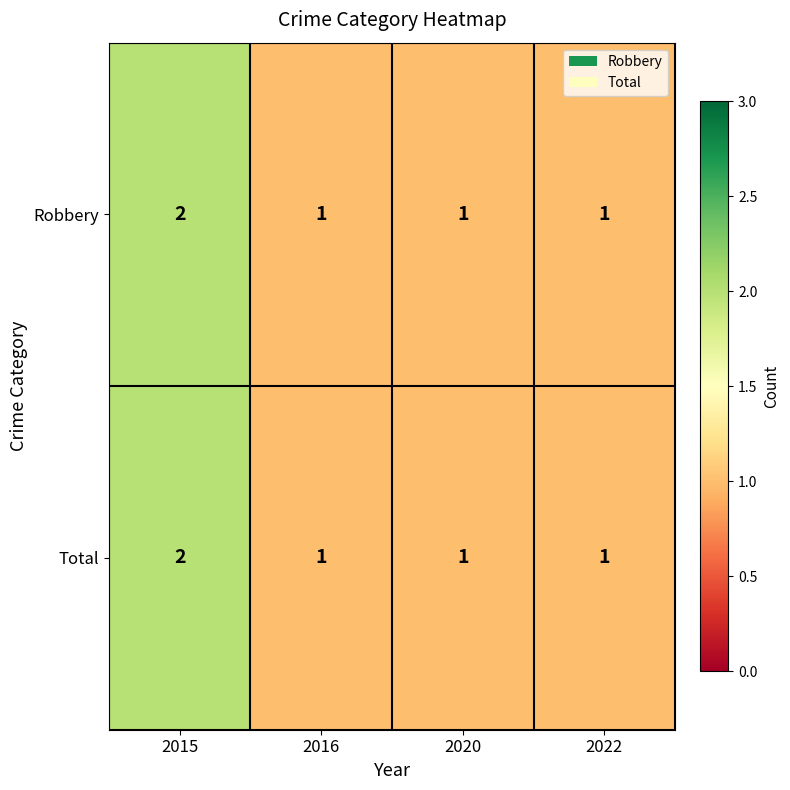

Count the Robbery values in the range 1 to 2.

4